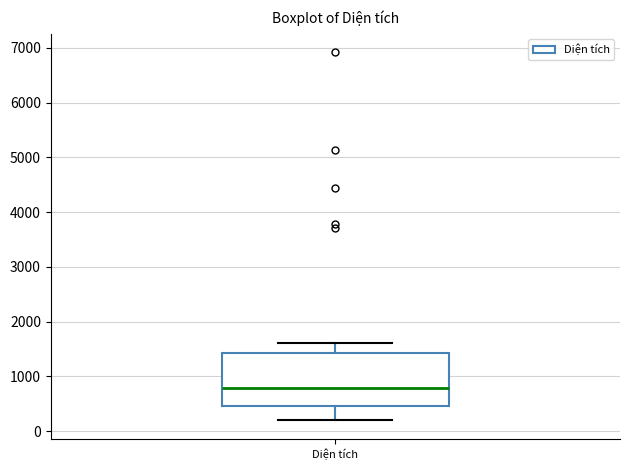

Where is the upper edge of the box for Diện tích on the y-axis? The values are not printed on the chart, so give them approximately, as read against the axis.

1400